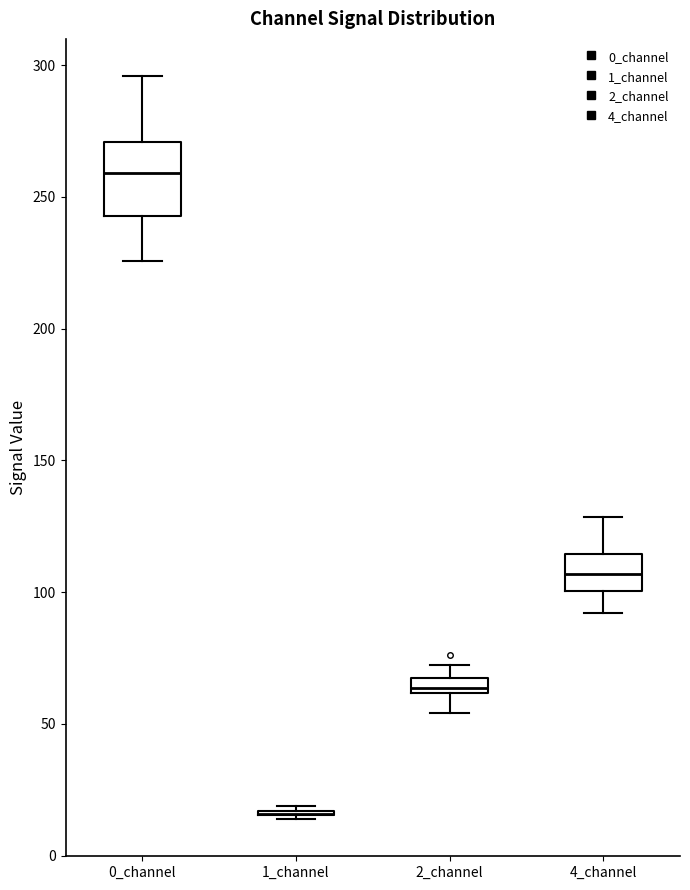

Where is the upper edge of the box for 2_channel on the y-axis? The values are not printed on the chart, so give them approximately, as read against the axis.

65